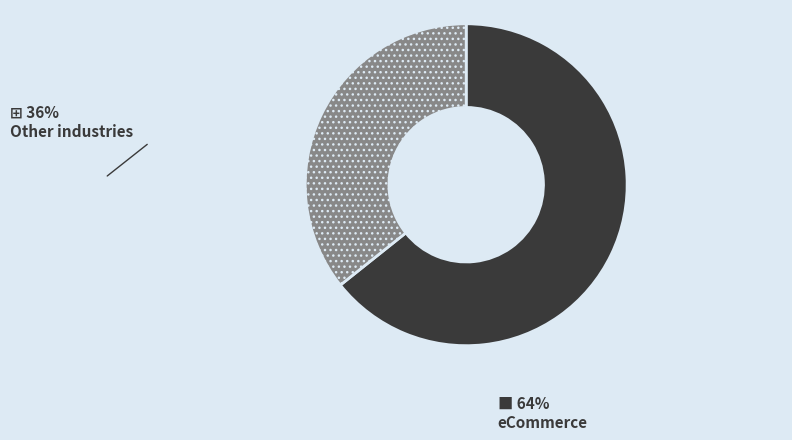

Is there any slice that represents more than half of the pie?

Yes